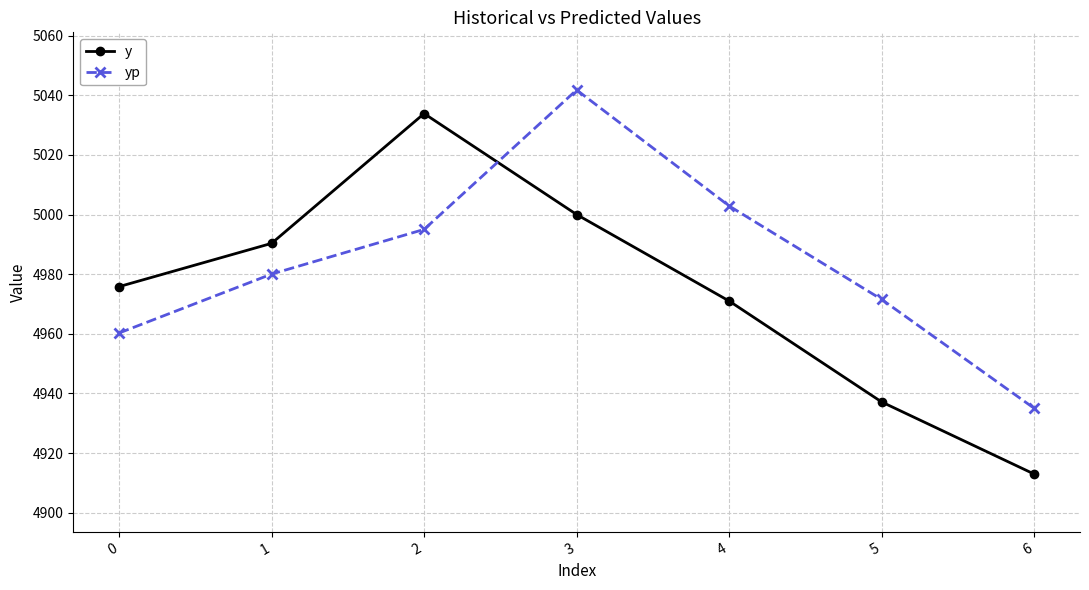

Between which two adjacent categories do yp and y first intersect?

2 and 3